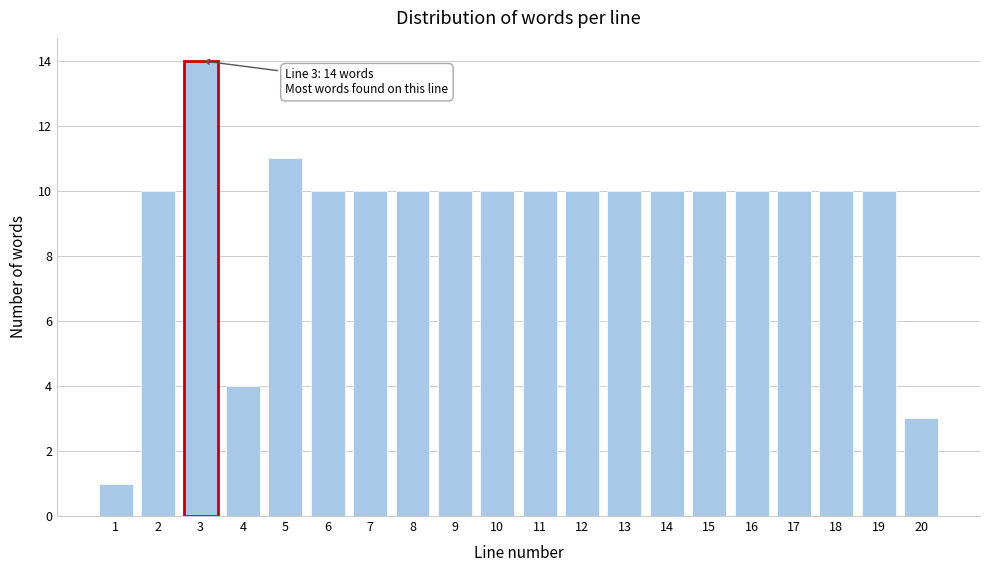

Reading left to right, list all the values displayed in this chart.

1=1	2=10	3=14	4=4	5=11	6=10	7=10	8=10	9=10	10=10	11=10	12=10	13=10	14=10	15=10	16=10	17=10	18=10	19=10	20=3